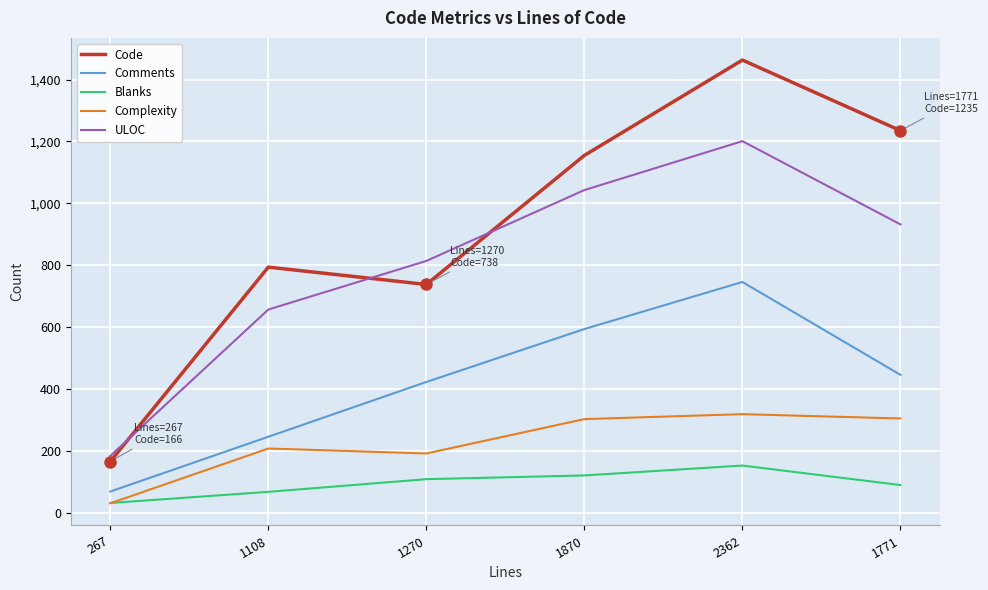

How many ULOC values are between 657 and 1043?

4